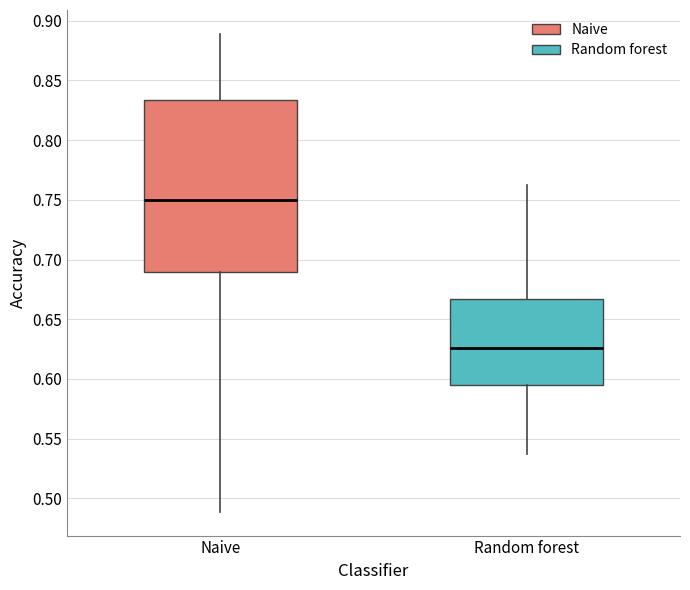

Reading left to right, transcribe this box plot: for each box, give where its median line is, the range the box spans, and where its two whiskers end, as read against the y-axis. The values are not printed on the chart, so give them approximately, as read against the axis.

Naive: median 0.750, box 0.690 to 0.835, whiskers 0.490 to 0.890
Random forest: median 0.625, box 0.595 to 0.665, whiskers 0.535 to 0.765